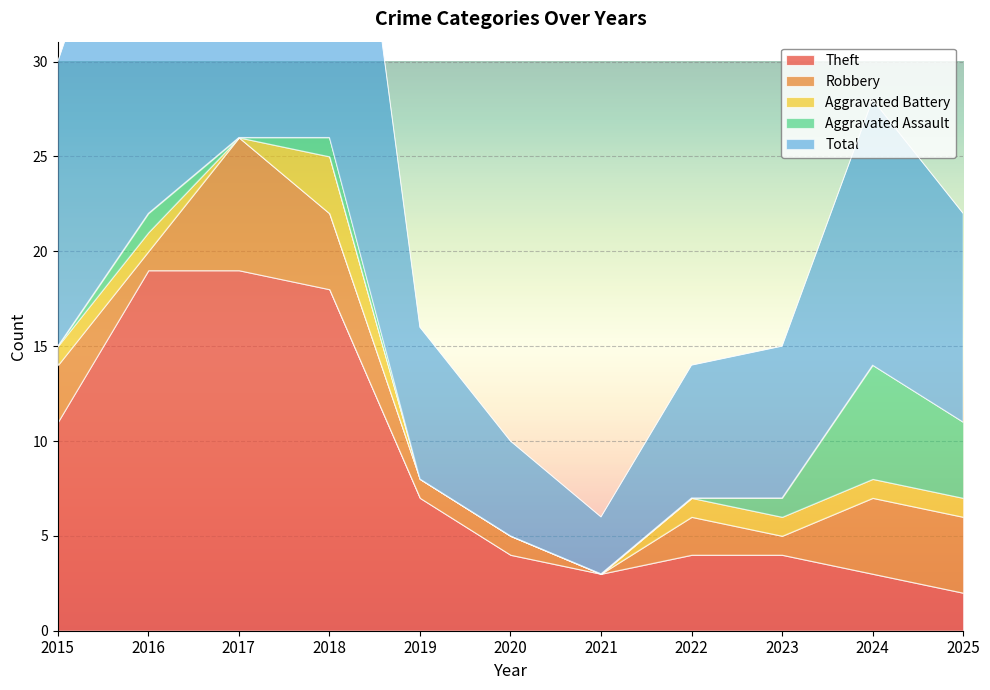

How many data points in Total are above 11?

5